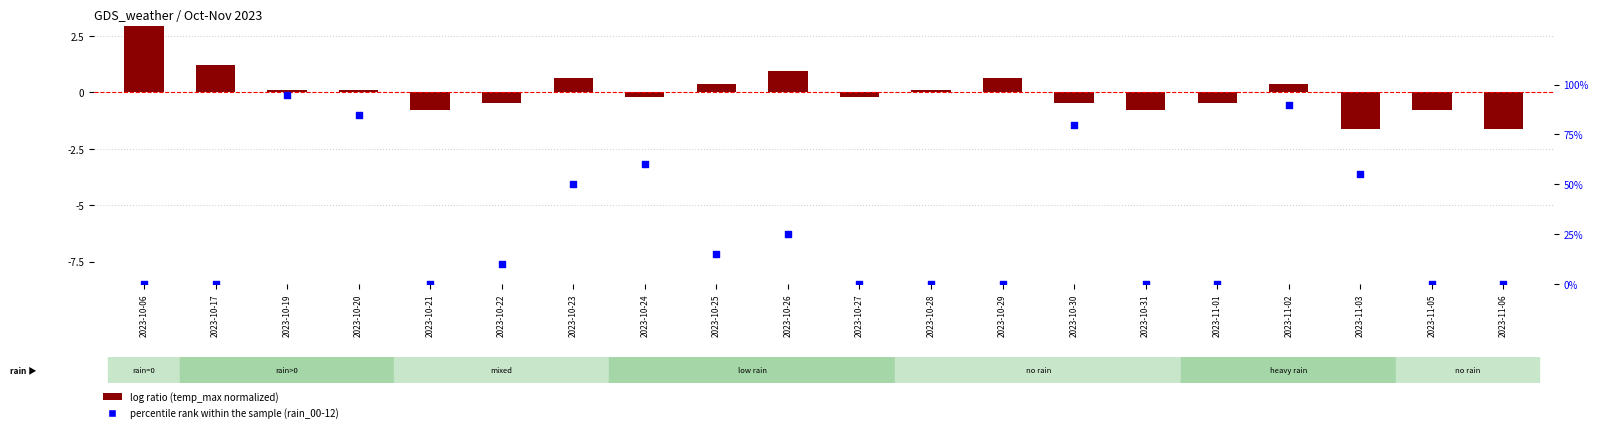

What is the total value across all series at 2023-10-22?

9.5